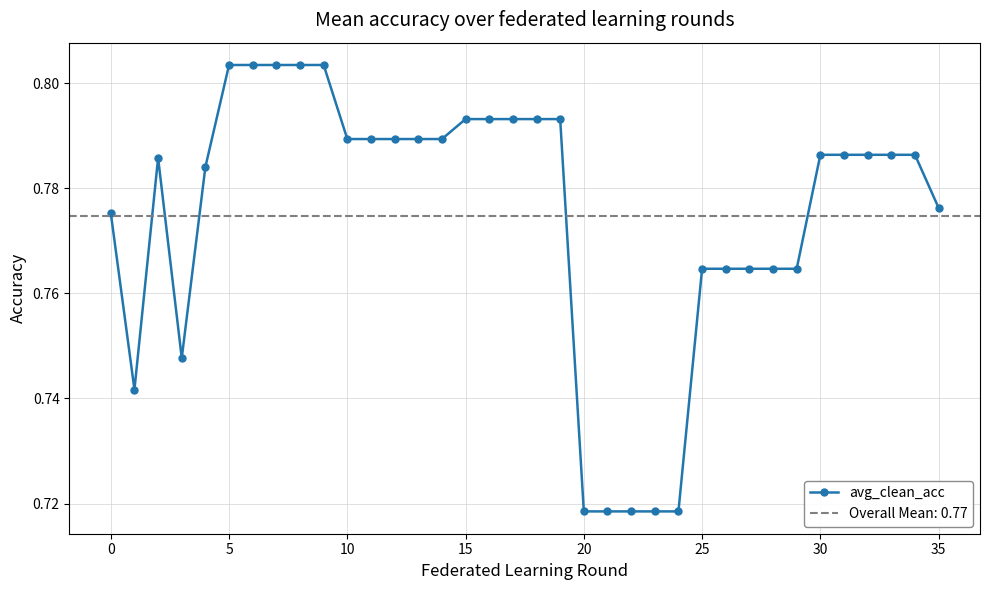

How many lines are shown in the chart?

1